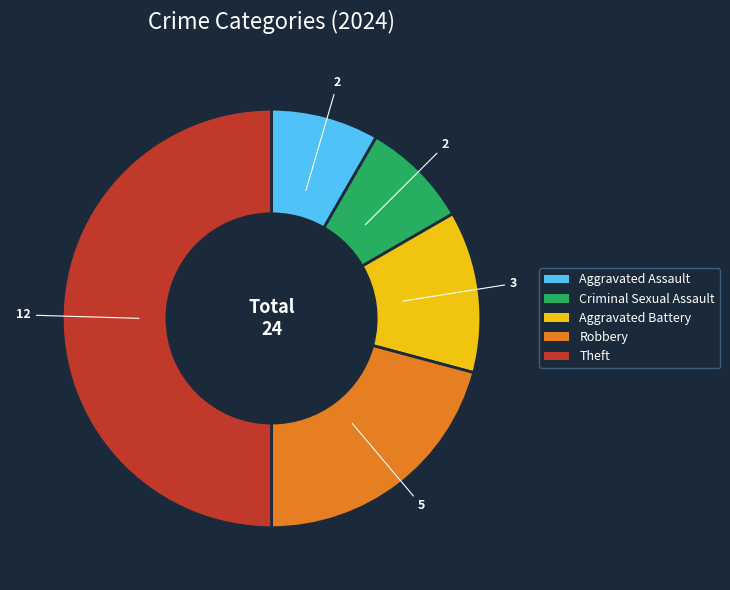

Do Theft and Robbery together represent more than half of the pie?

Yes